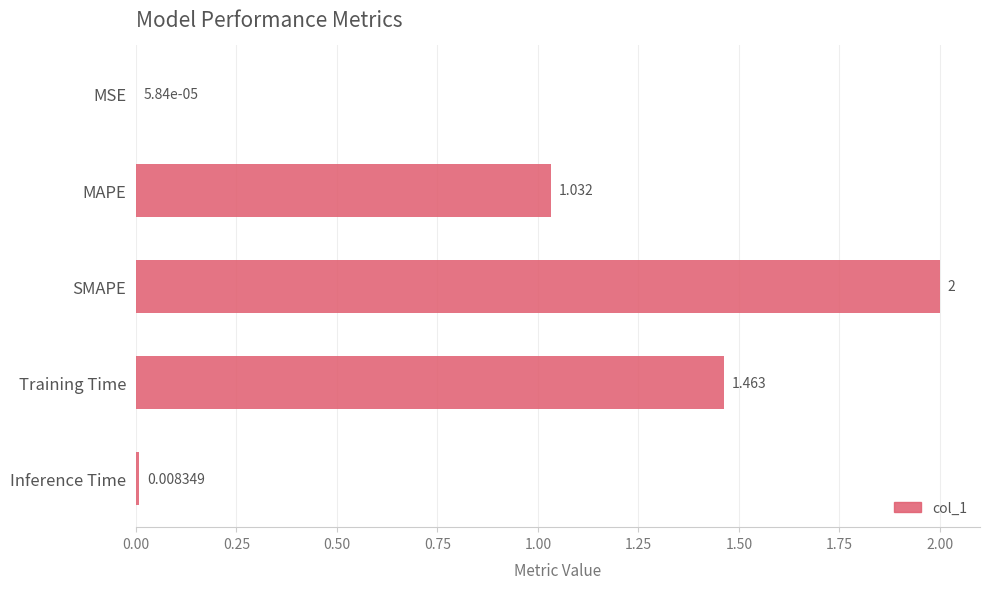

Between Training Time and MAPE, which is larger?

Training Time